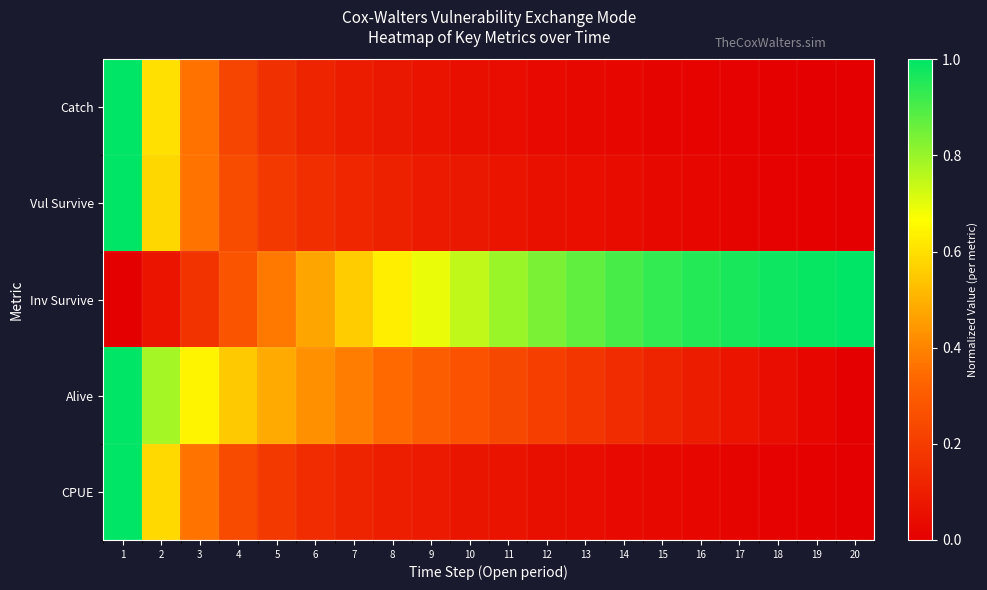

Which has a higher value, 15 or 1?

1